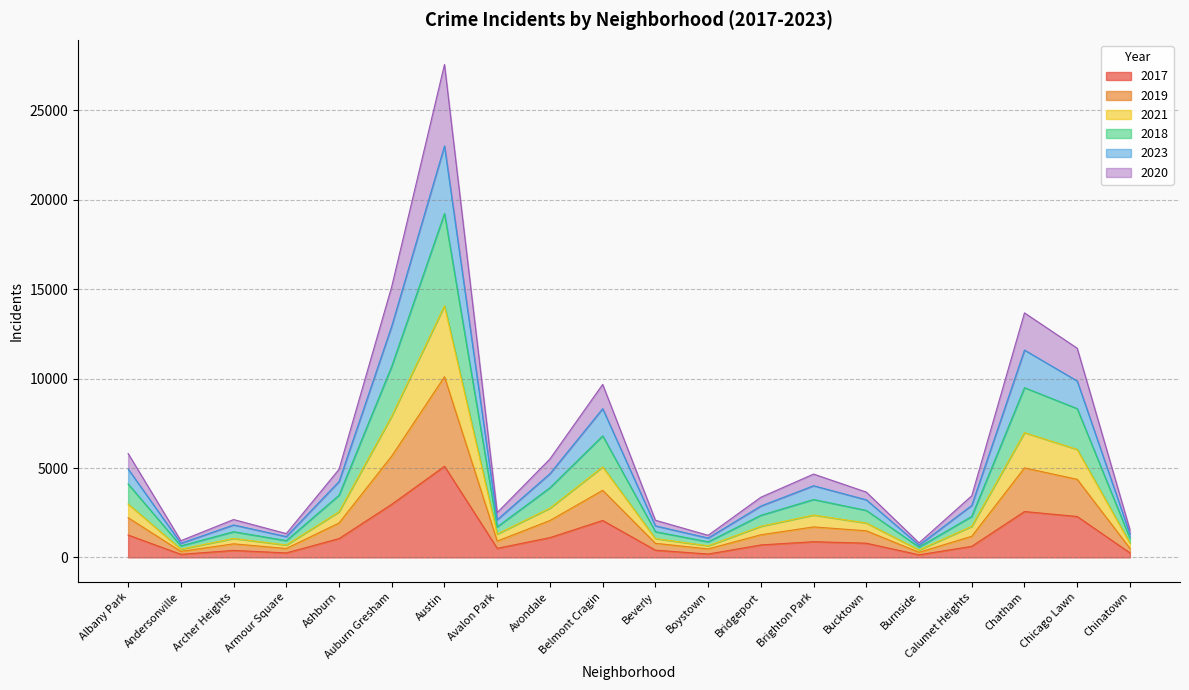

Which category has the highest value in the 2017 series?

Austin